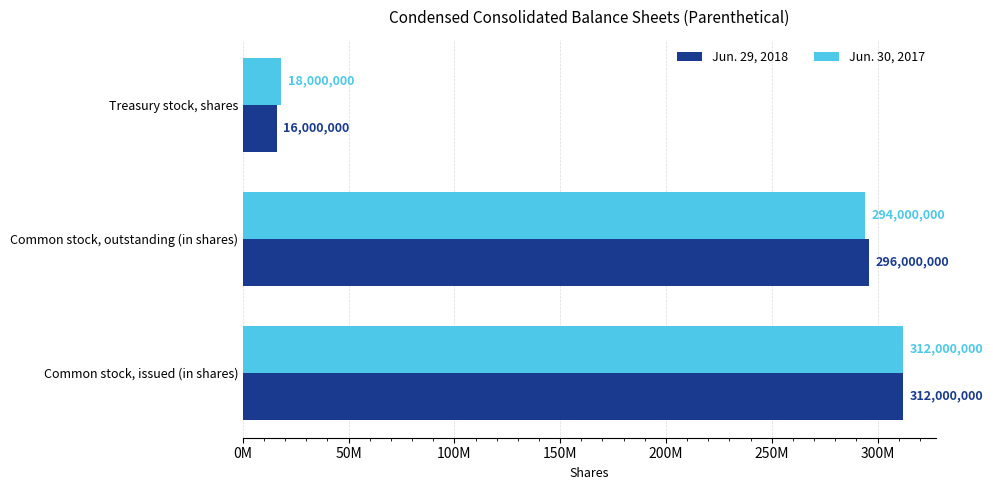

What are all the series names shown in the legend?

Jun. 29, 2018, Jun. 30, 2017